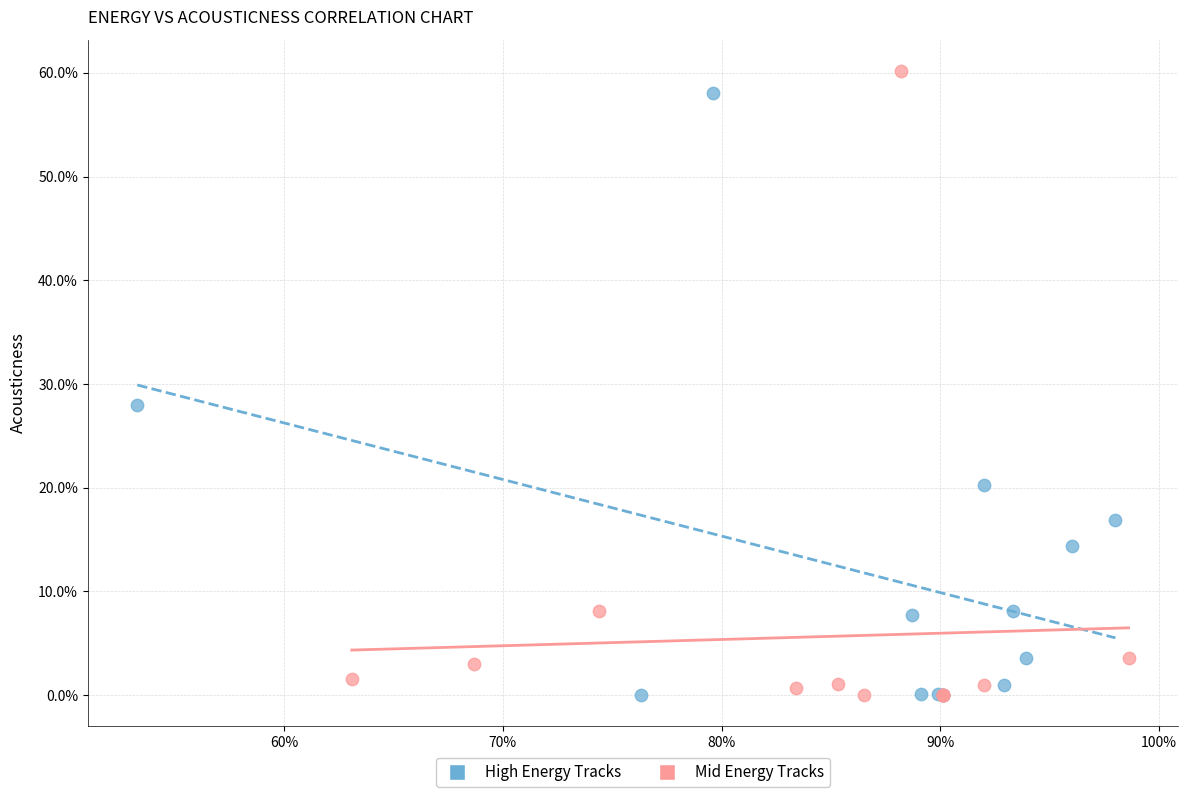

Which series has the widest spread of Y values?

Mid Energy Tracks